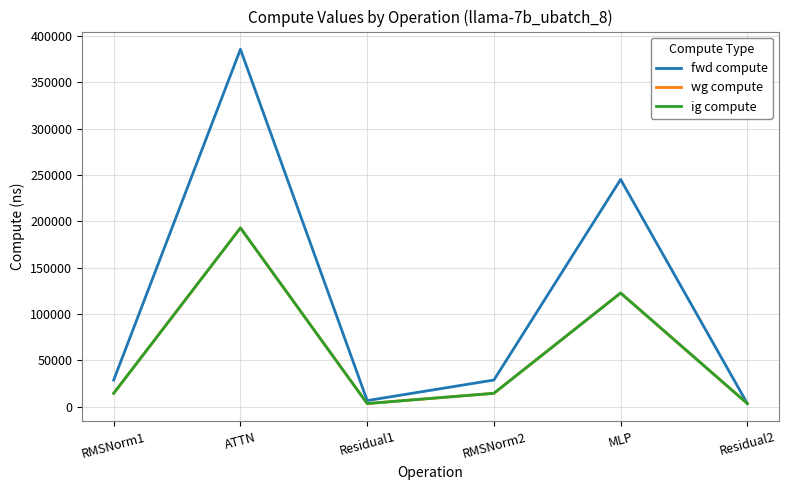

Is it true that ig compute equals 3664.4 at RMSNorm1?

False